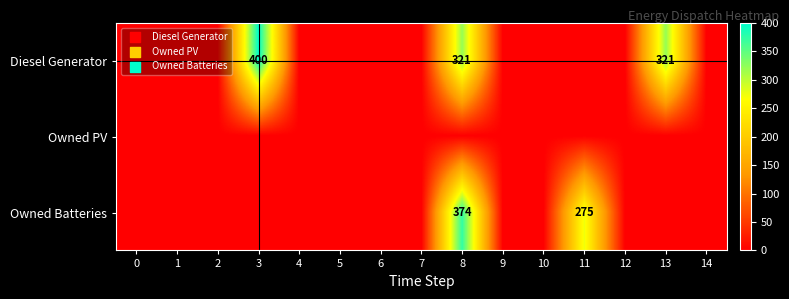

True or false: Diesel Generator has a value of 321 at 13.

True